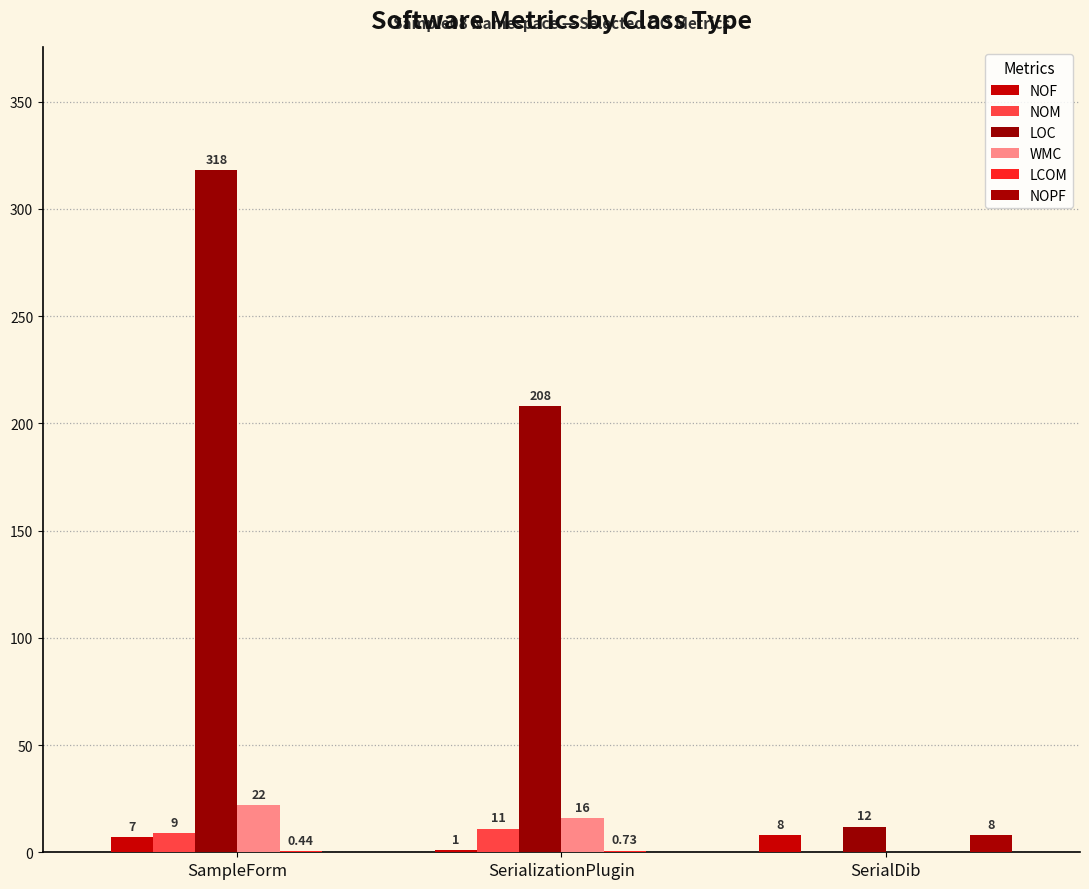

Reading left to right, extract all data points from this chart.

NOF: SampleForm=7.0	SerializationPlugin=1.0	SerialDib=8.0
NOM: SampleForm=9.0	SerializationPlugin=11.0	SerialDib=0.0
LOC: SampleForm=318.0	SerializationPlugin=208.0	SerialDib=12.0
WMC: SampleForm=22.0	SerializationPlugin=16.0	SerialDib=0.0
LCOM: SampleForm=0.4	SerializationPlugin=0.7	SerialDib=0.0
NOPF: SampleForm=0.0	SerializationPlugin=0.0	SerialDib=8.0